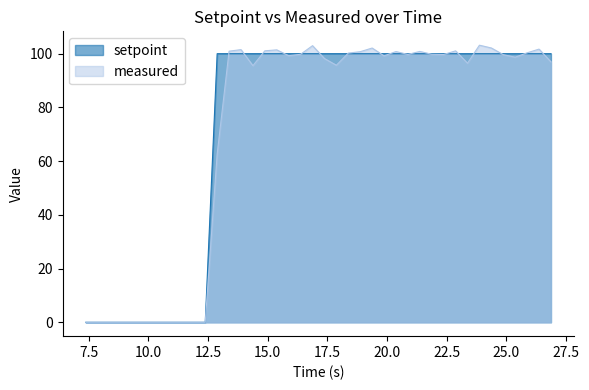

What is the difference between the maximum and minimum values in the measured series?

103.2